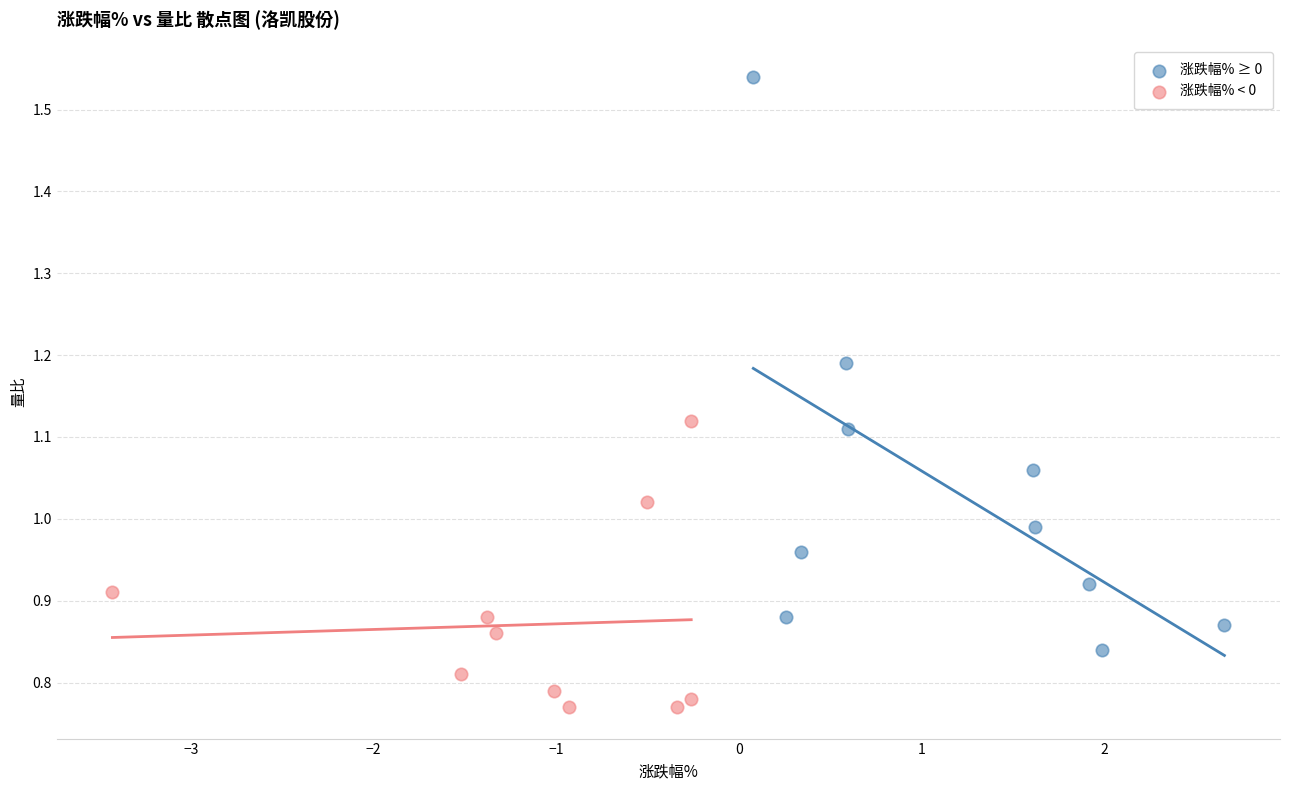

Which series has the largest Y range (max minus min)?

涨跌幅% ≥ 0